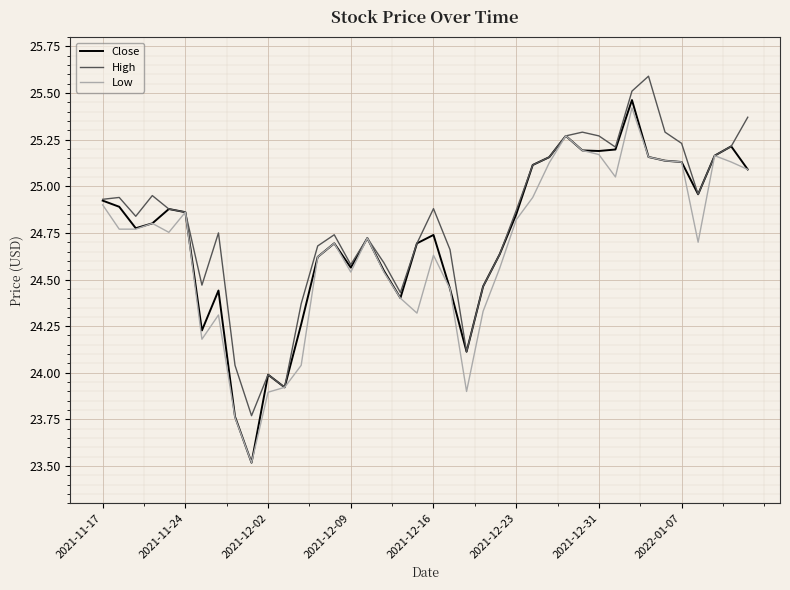

What is the maximum value shown in the chart?

25.6